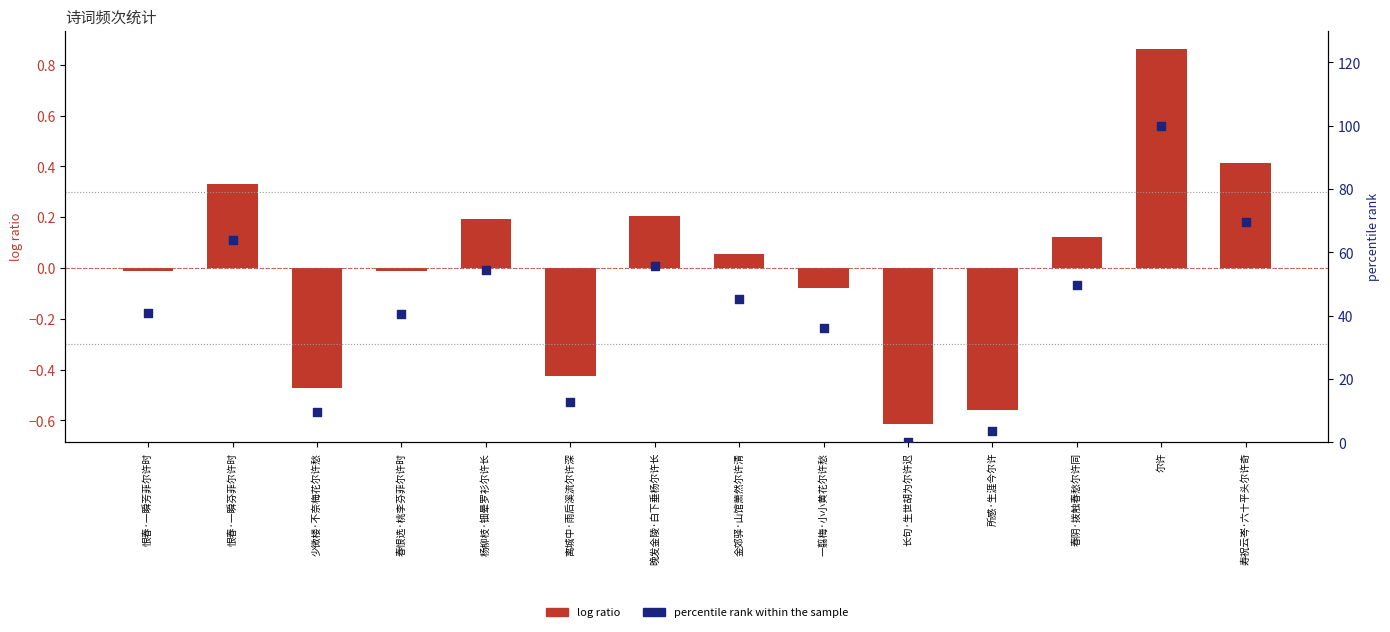

At which category is the sum across all series the highest?

尔许